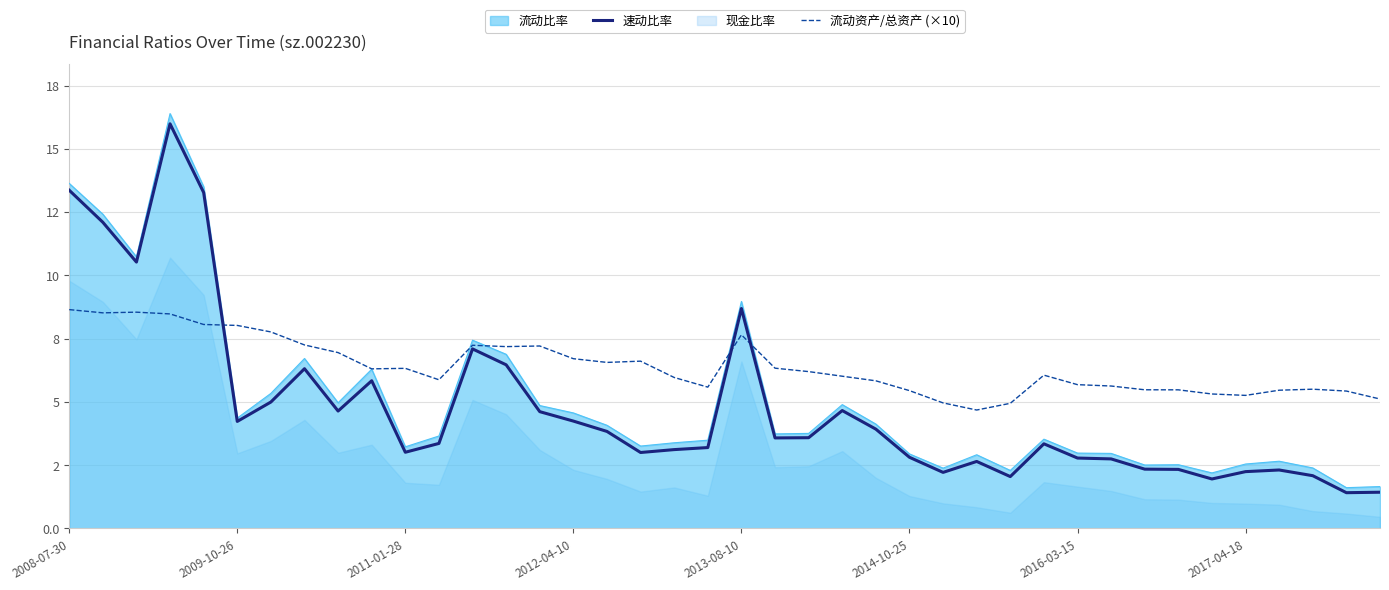

What is the minimum value for 速动比率?

1.4